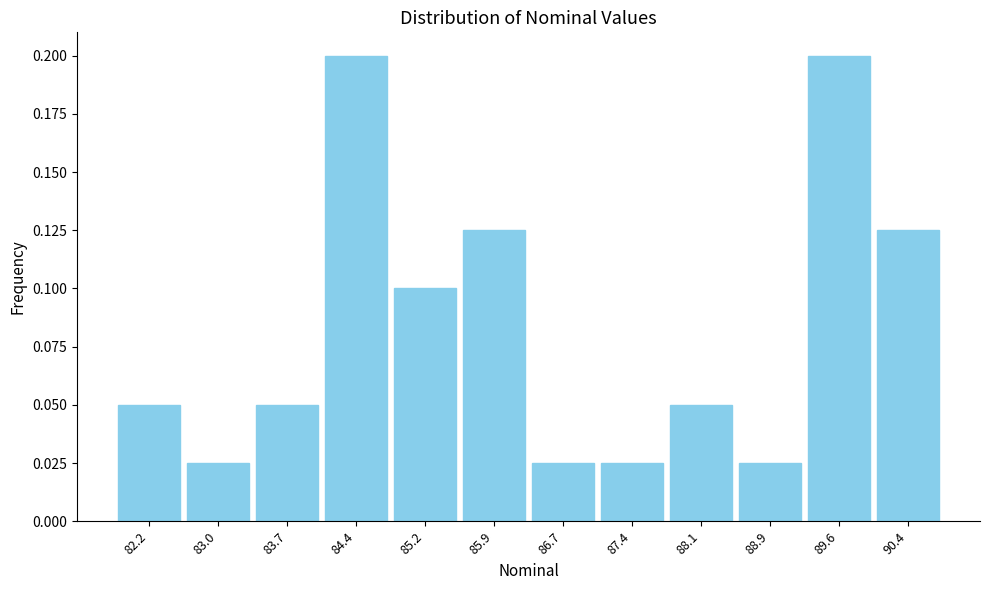

What is the label of the 4th bar from the left?

84.4